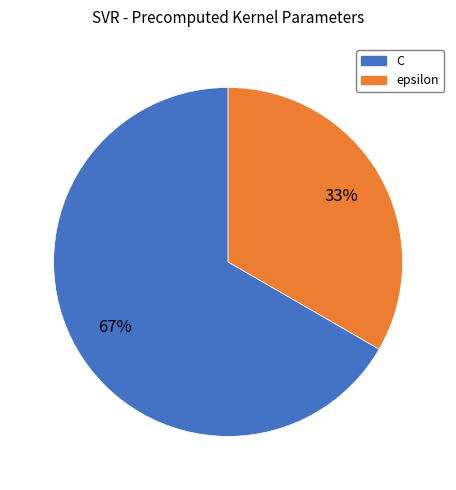

What is the majority slice?

C